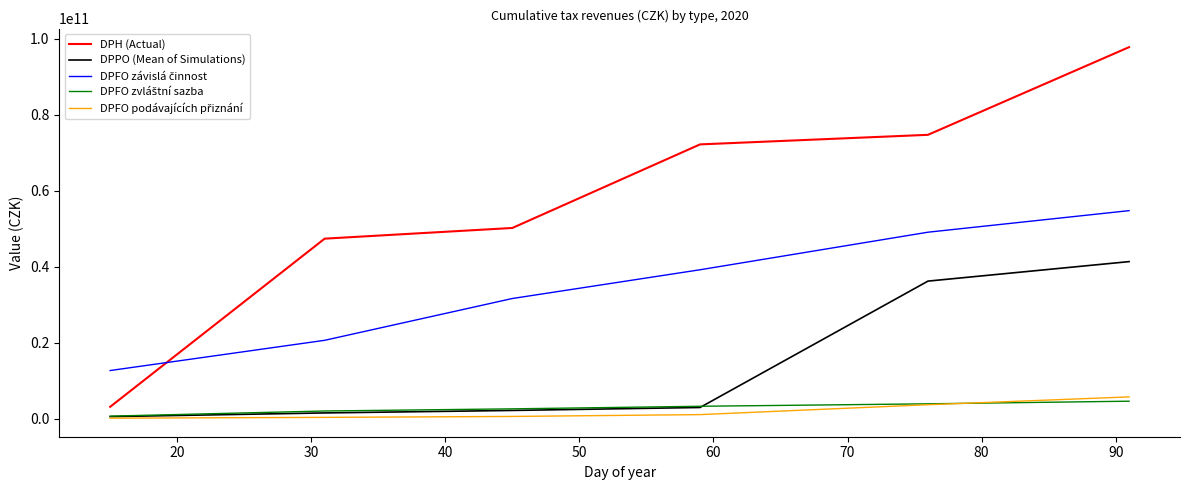

True or false: DPH (Actual) and DPPO (Mean of Simulations) cross at least once.

False